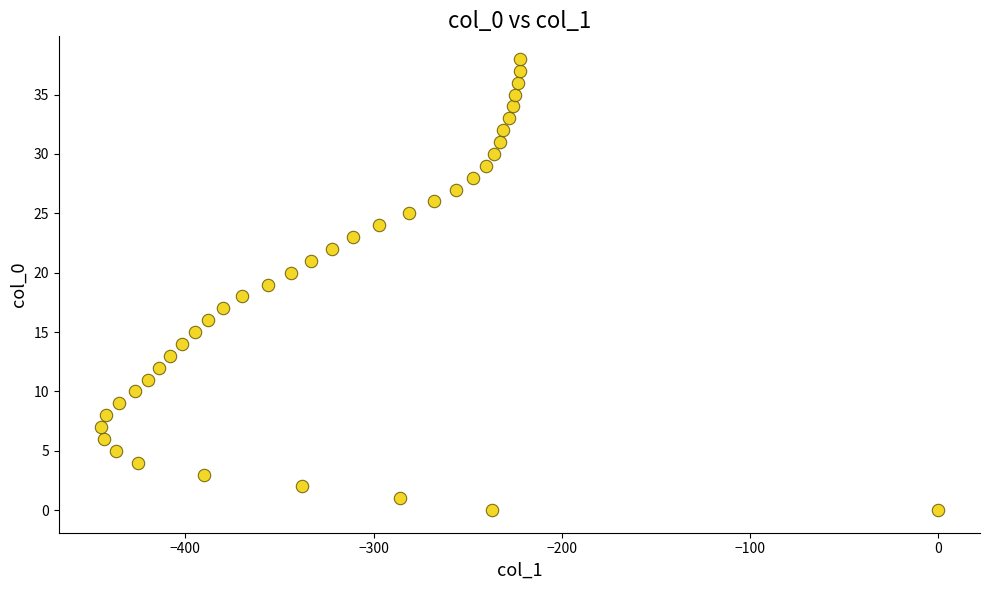

What is the range of Y values (max minus min)?

38